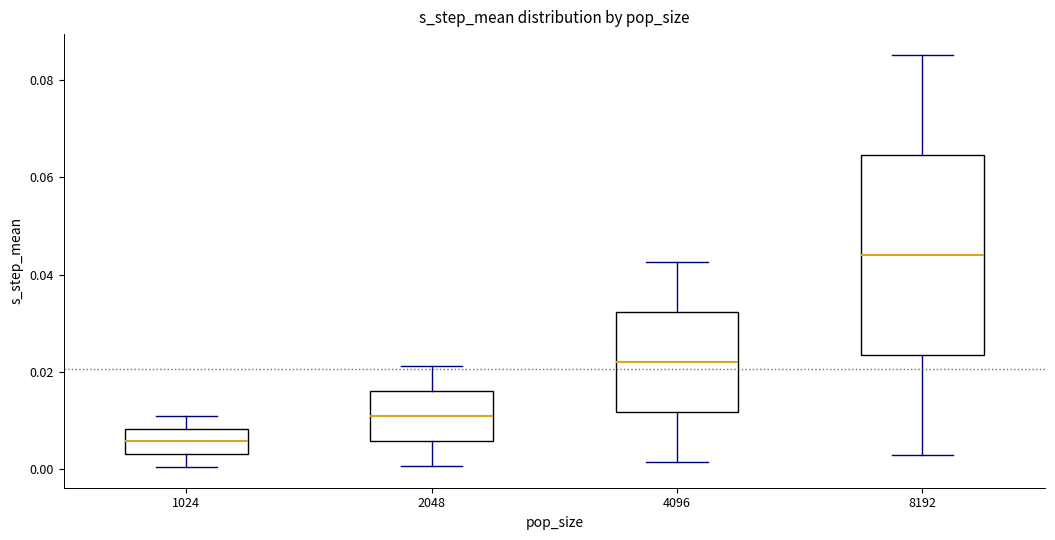

Reading left to right, read every box against the y-axis: the position of its median line, the range the box covers, and the ends of its whiskers. The values are not printed on the chart, so give them approximately, as read against the axis.

1024: median 0.006, box 0.004 to 0.008, whiskers 0.000 to 0.010
2048: median 0.010, box 0.006 to 0.016, whiskers 0.000 to 0.022
4096: median 0.022, box 0.012 to 0.032, whiskers 0.002 to 0.042
8192: median 0.044, box 0.024 to 0.064, whiskers 0.002 to 0.086